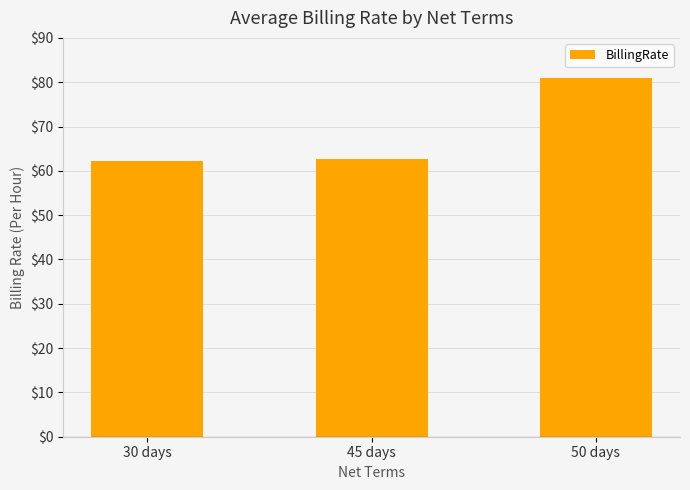

What is the change in value from 30 days to 50 days?

+18.7